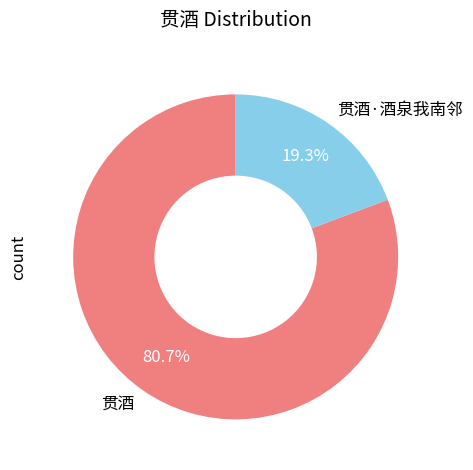

Is there any slice that represents more than half of the pie?

Yes